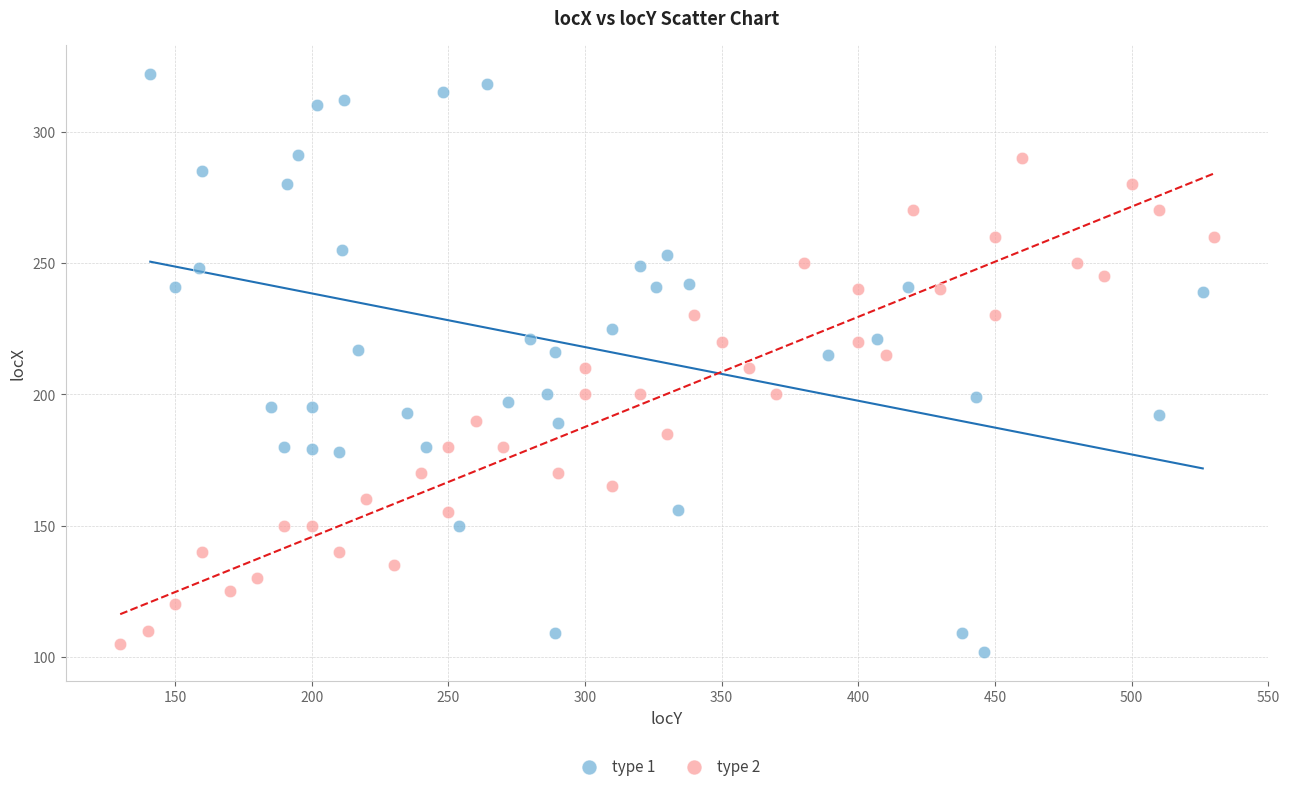

Which series contains the highest Y value?

type 1